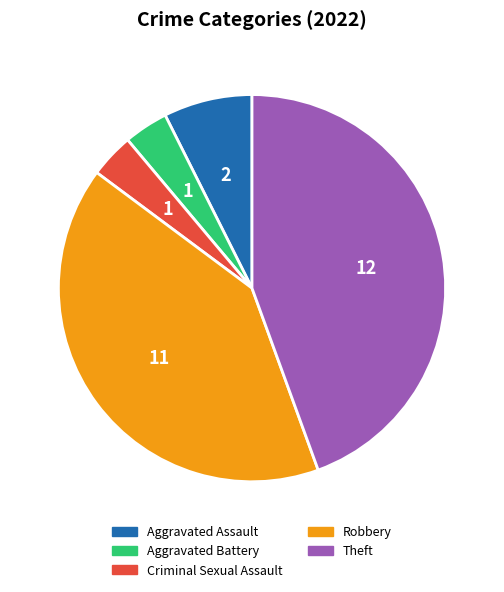

Is the sum of Aggravated Battery and Robbery greater than half?

No